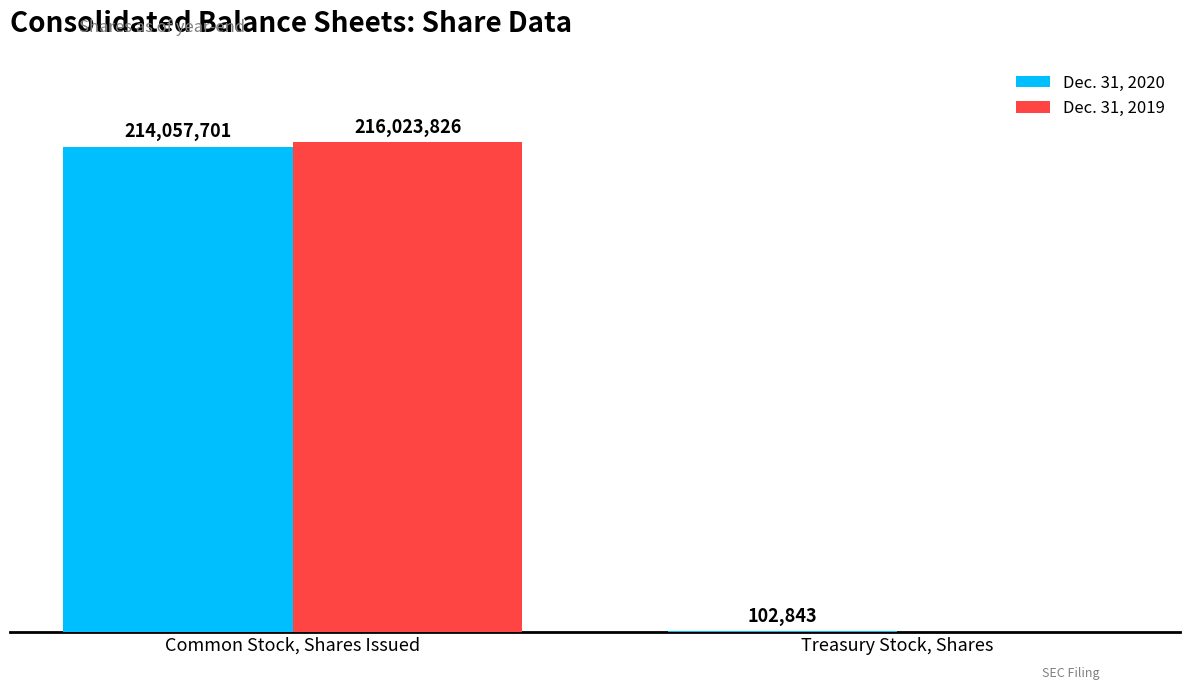

Are the bars grouped side by side (vs. stacked)?

Yes